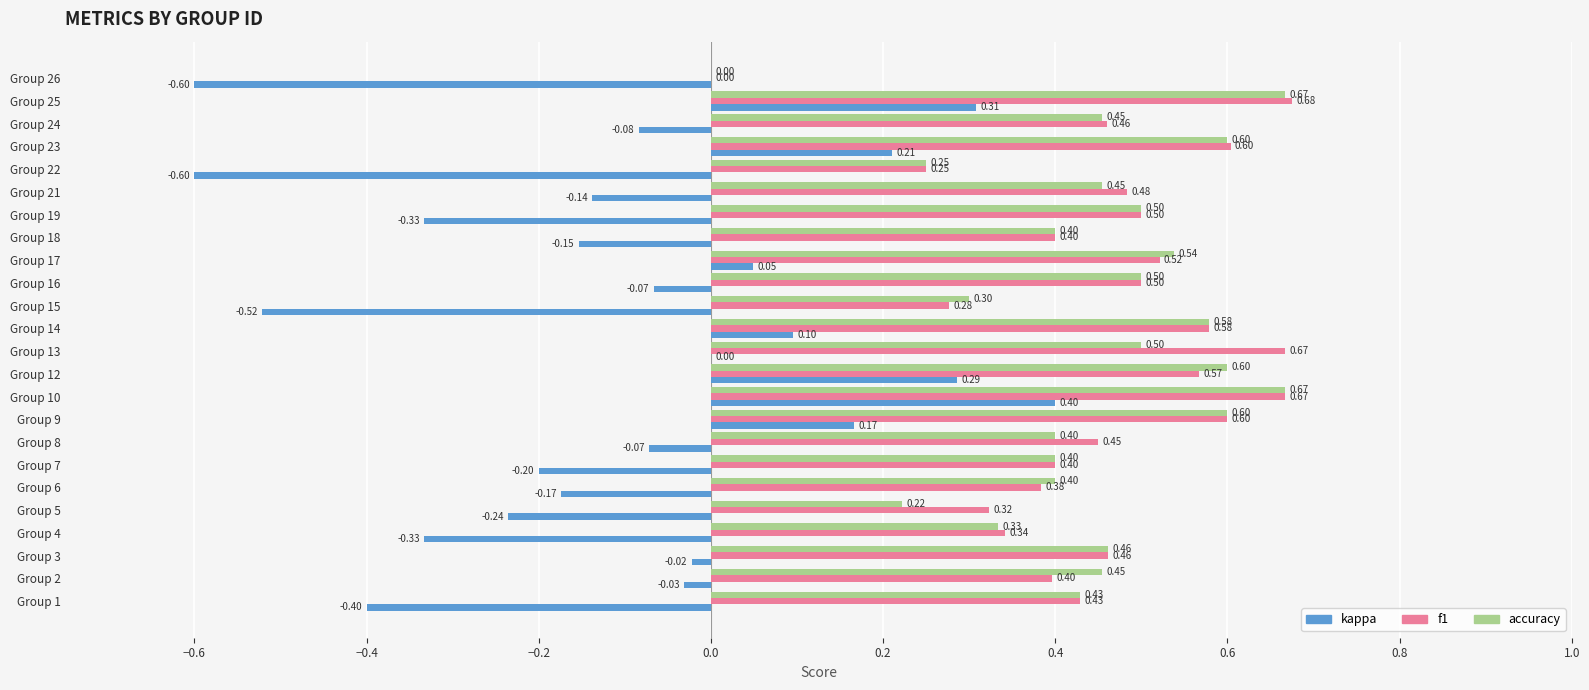

Which series has the largest total across all categories?

f1